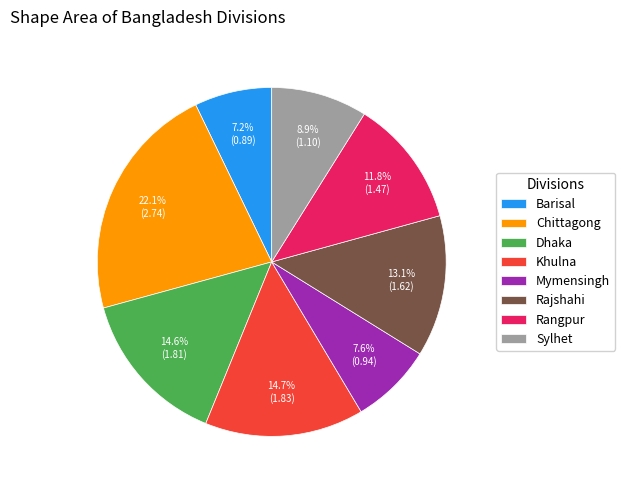

Does Sylhet account for over 50% of the chart?

No